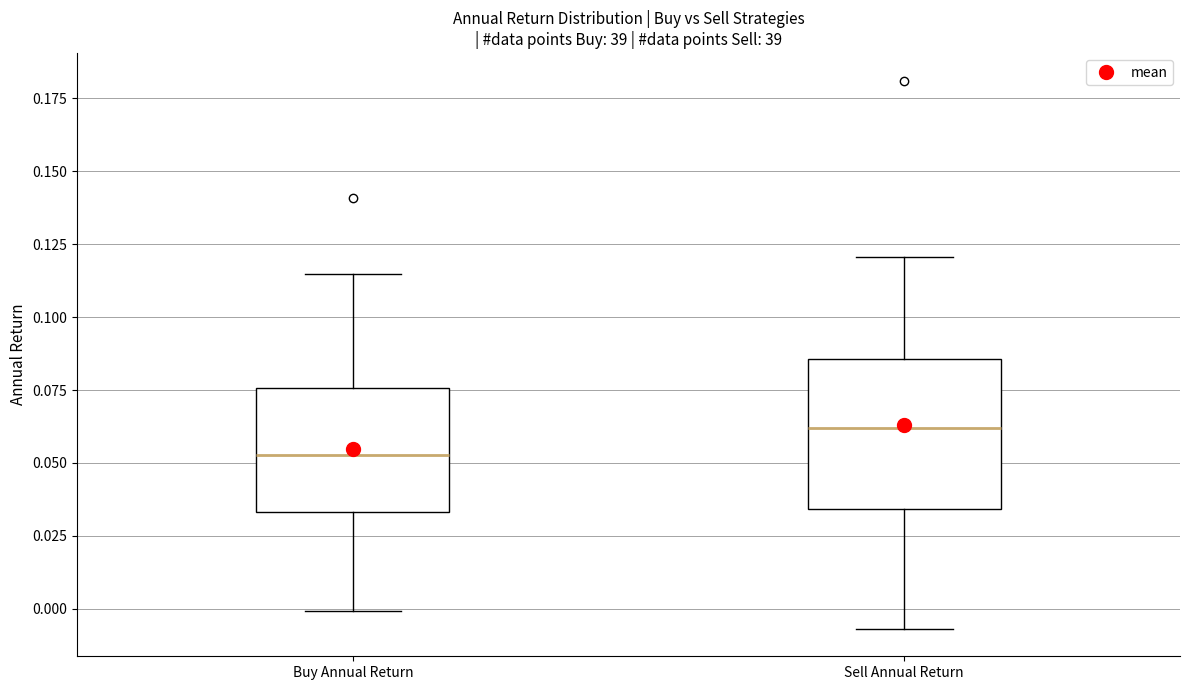

Reading left to right, transcribe this box plot: for each box, give where its median line is, the range the box spans, and where its two whiskers end, as read against the y-axis. The values are not printed on the chart, so give them approximately, as read against the axis.

Buy Annual Return: median 0.055, box 0.035 to 0.075, whiskers 0.000 to 0.115
Sell Annual Return: median 0.060, box 0.035 to 0.085, whiskers -0.005 to 0.120